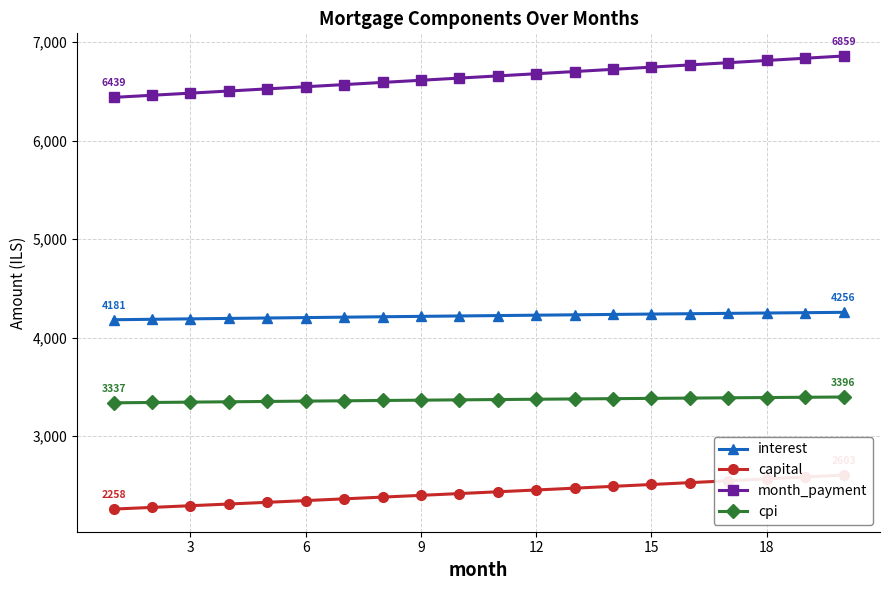

At how many categories does at least one series exceed 6194?

20